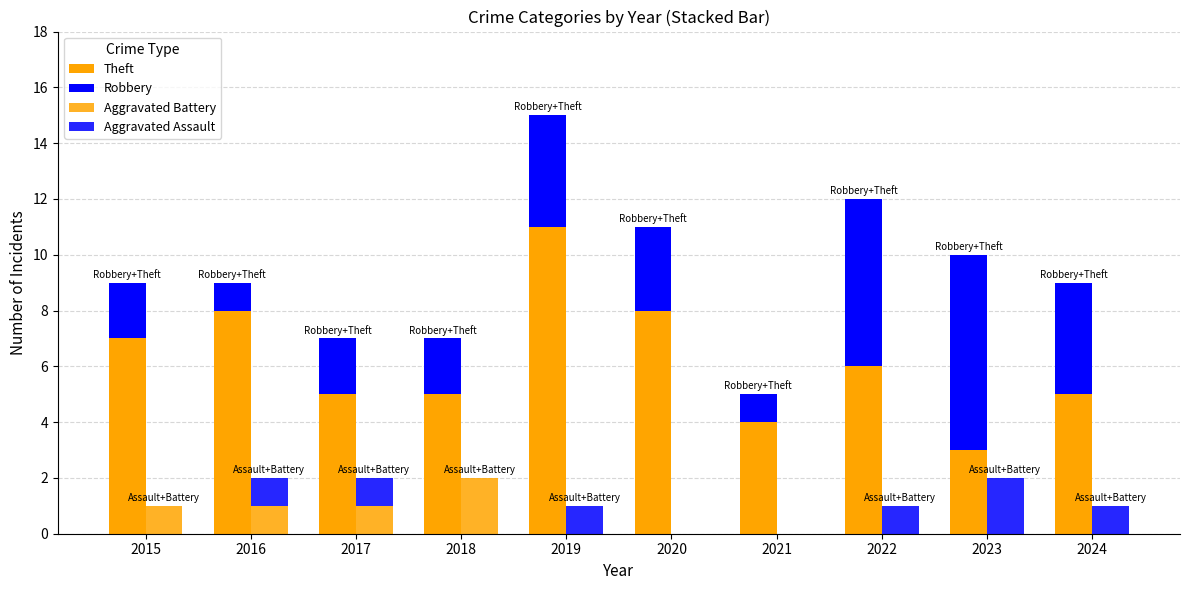

Which has a higher value, 2015 or 2022?

2015